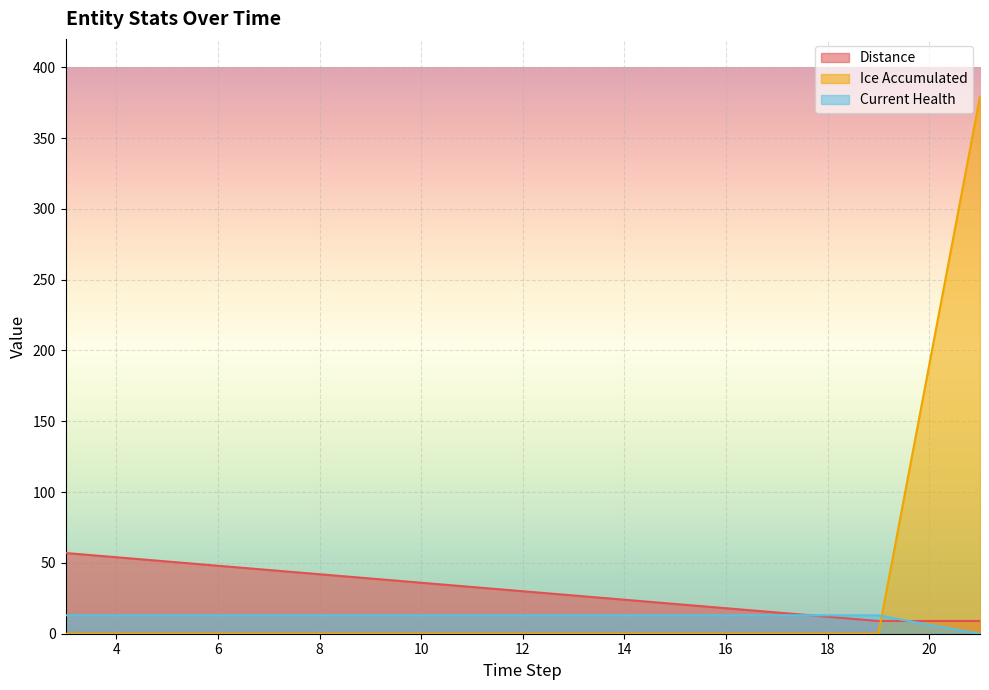

Which series has the largest total across all categories?

Distance